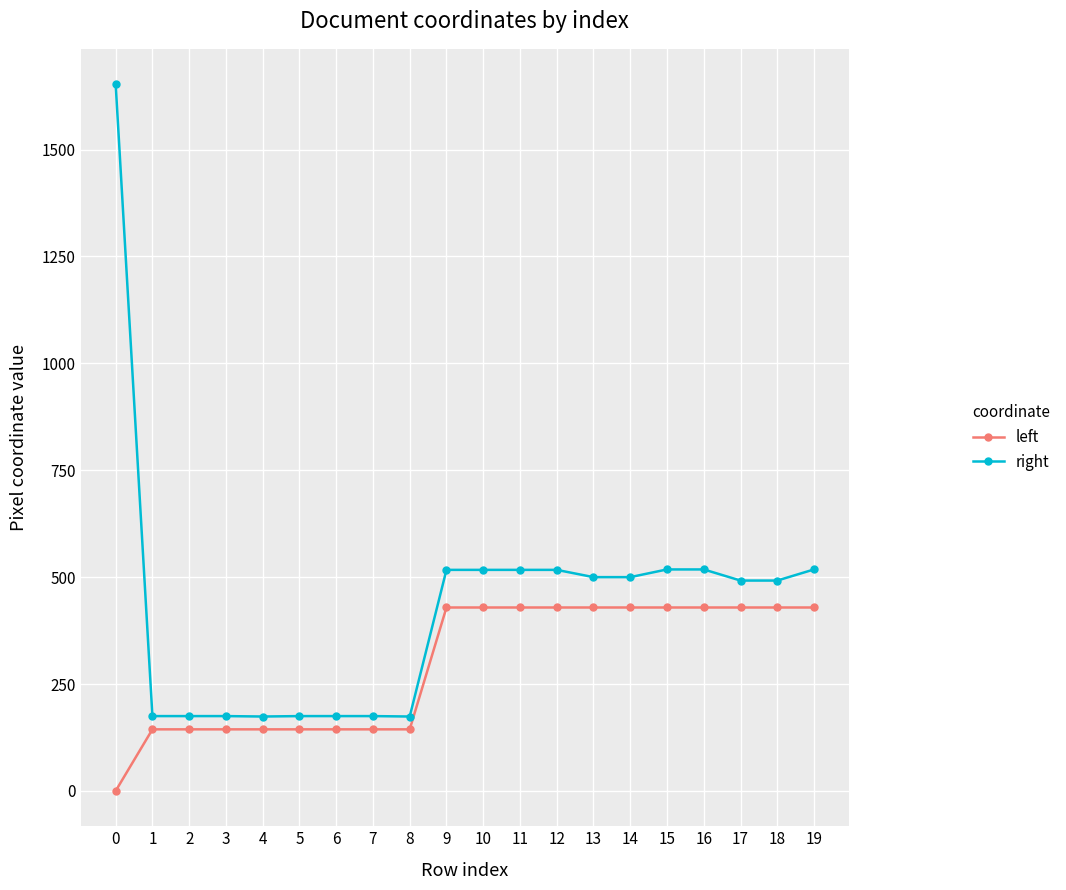

What is the spread (max minus min) of values at 13?

71